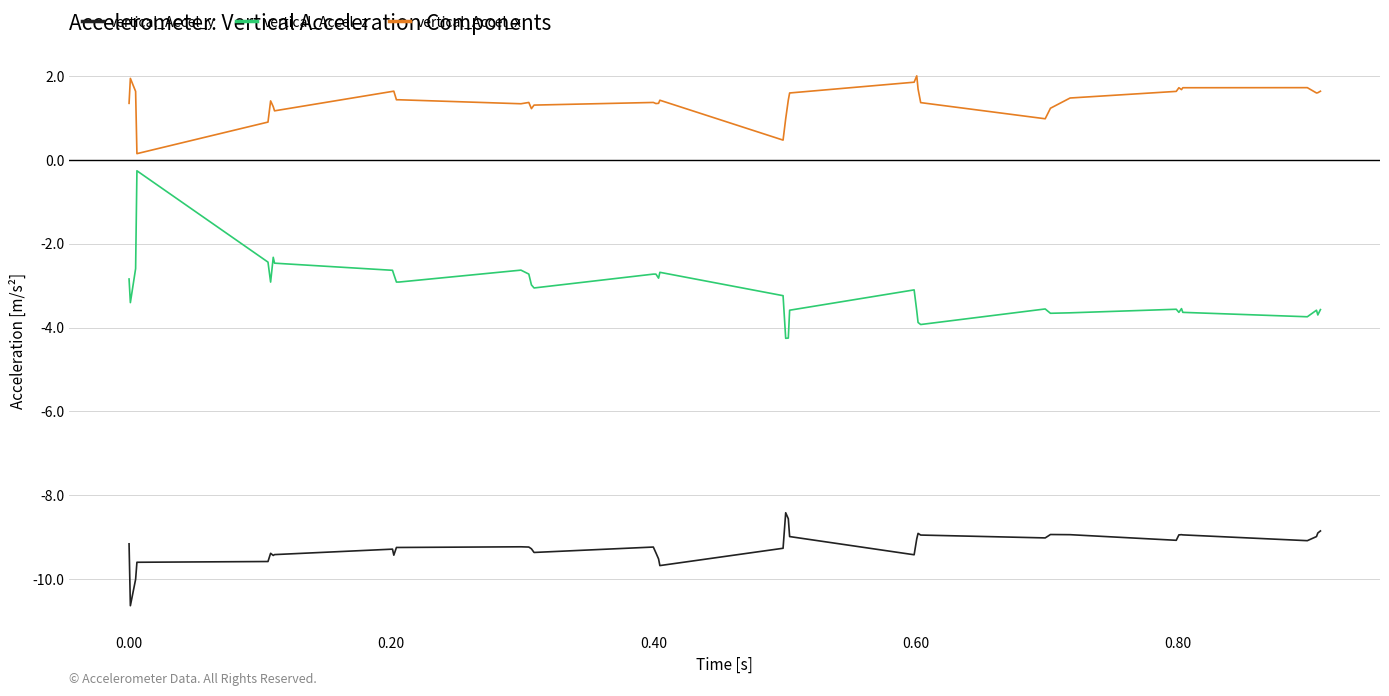

Which series has the largest range (max minus min)?

vertical_Accel_z